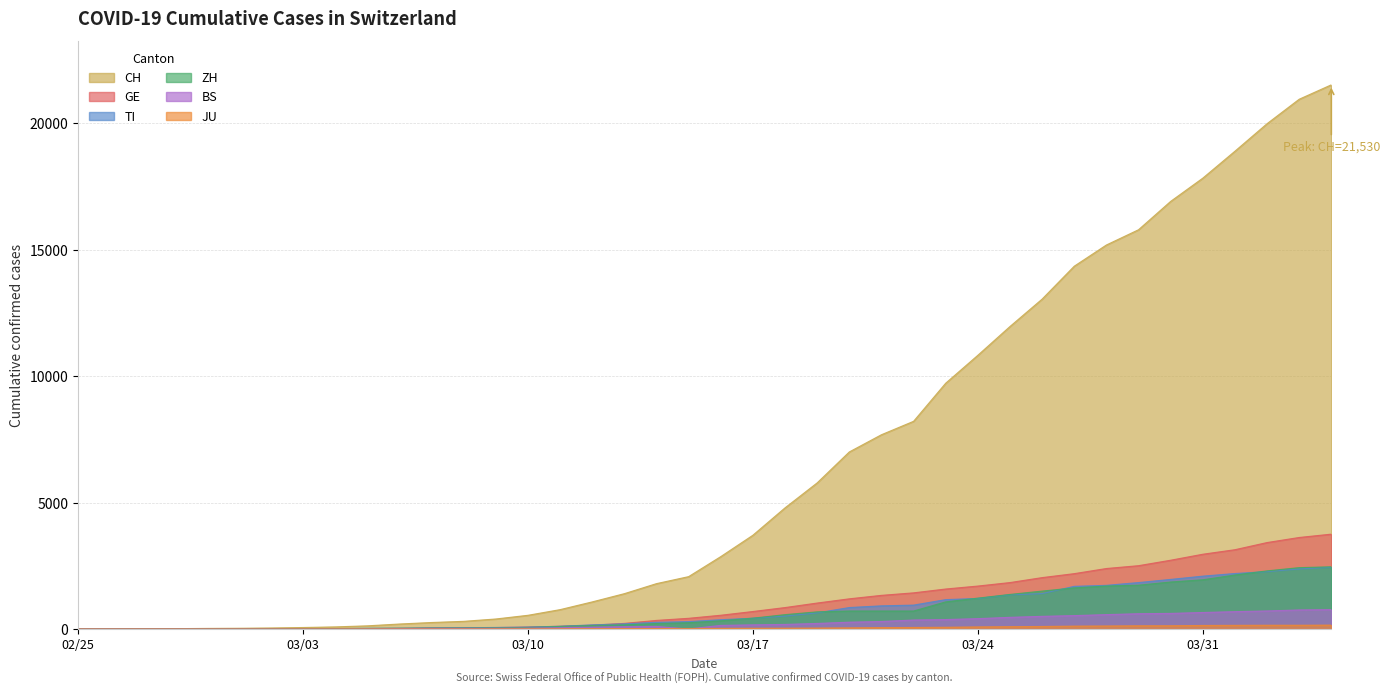

Where is GE nearest to the value 1876?

2020-03-25